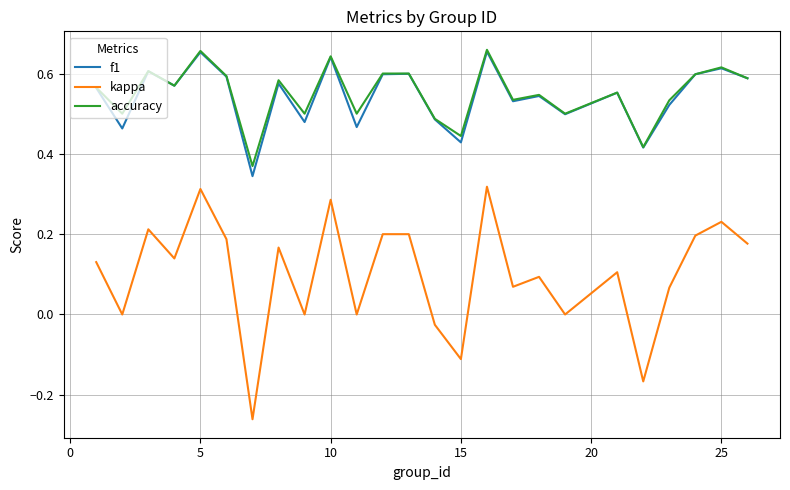

What is the sum of all kappa values?

2.5